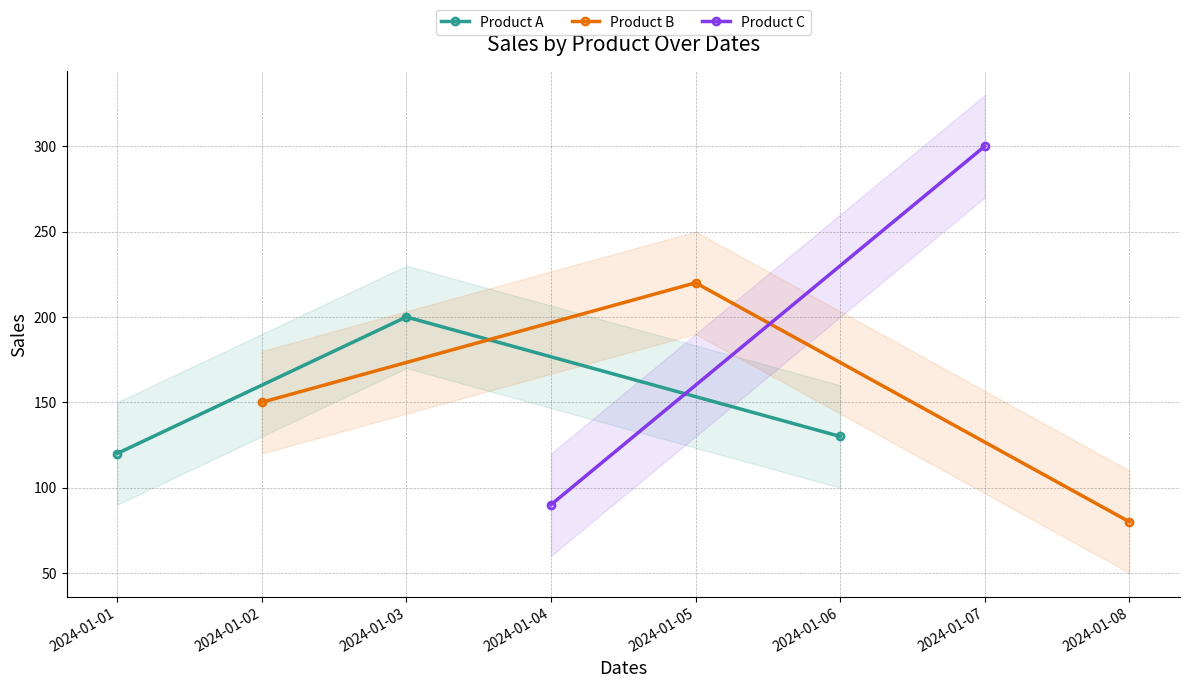

Where is Product A nearest to the value 160?

2024-01-06